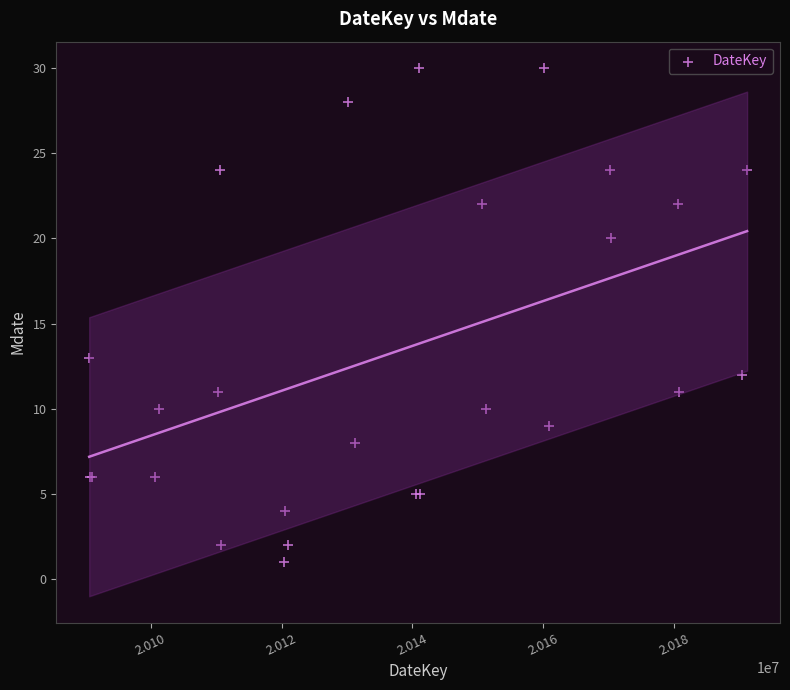

What Y value in the scatter plot is closest to 15?

13